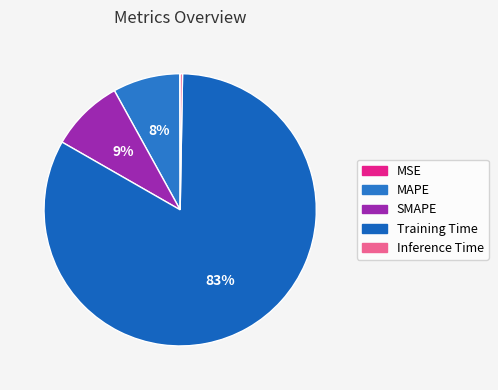

What is the total percentage of Inference Time and Training Time?

83.3%